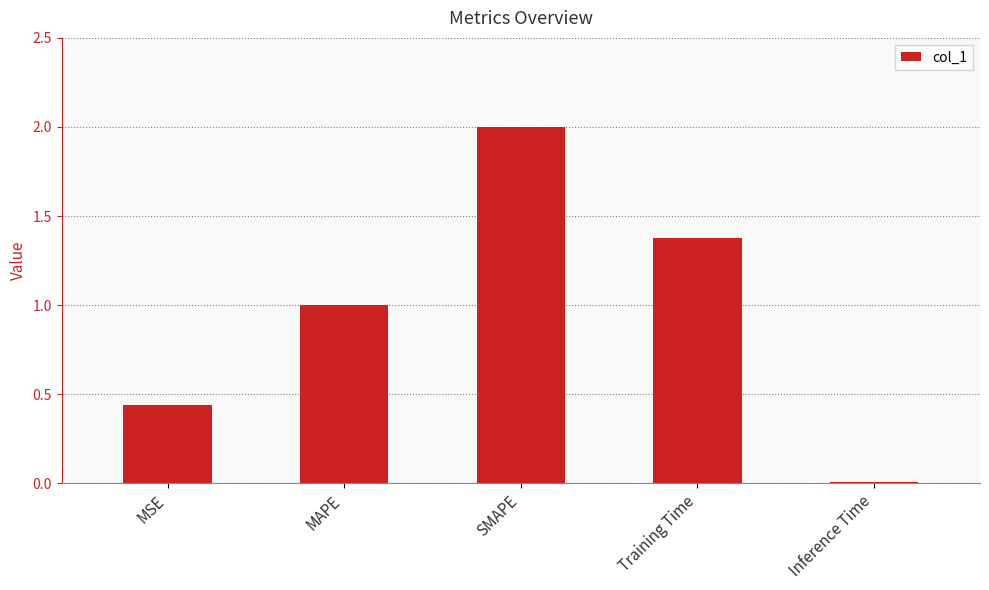

Rank the categories by value from lowest to highest.

Inference Time, MSE, MAPE, Training Time, SMAPE